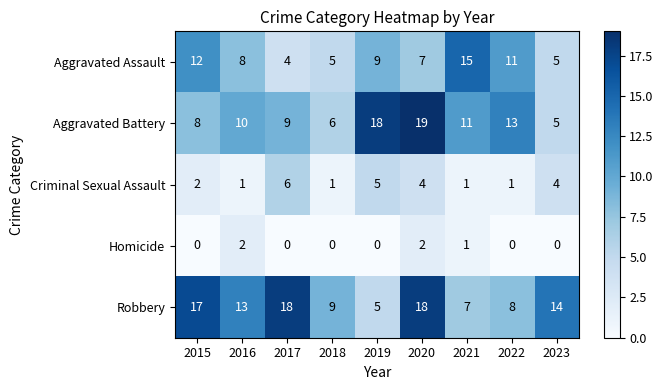

The Aggravated Assault series shows 2 at 2018. True or false?

False